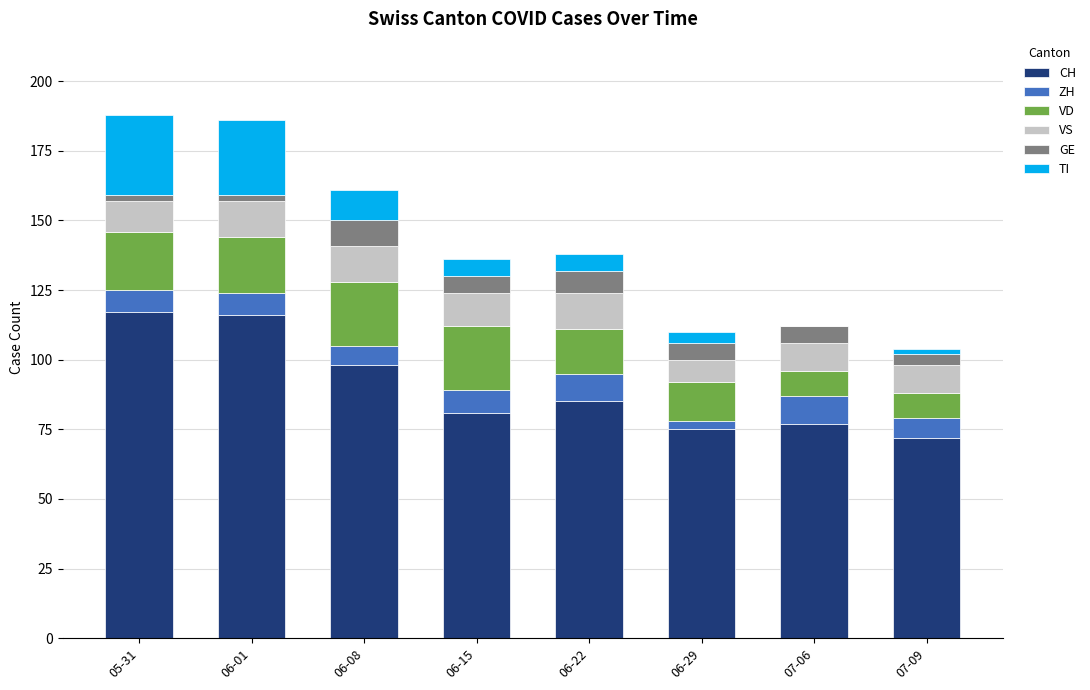

The CH series shows 115 at 06-15. True or false?

False